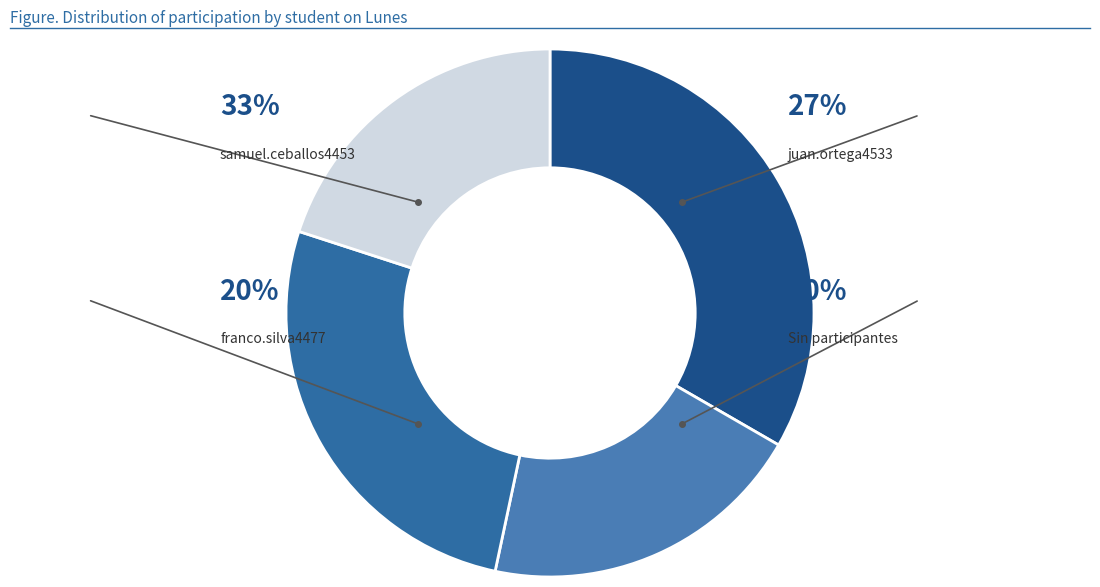

To the nearest percent, what is the combined percentage of samuel.ceballos4453 and franco.silva4477?

53%